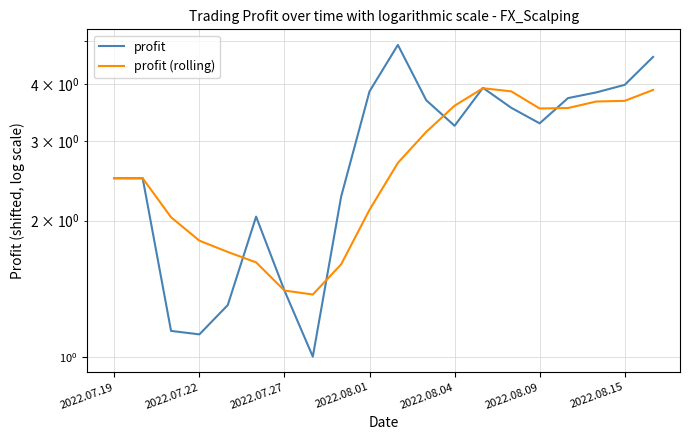

Is the value of profit at 17 greater than the value of profit (rolling) at 18?

Yes